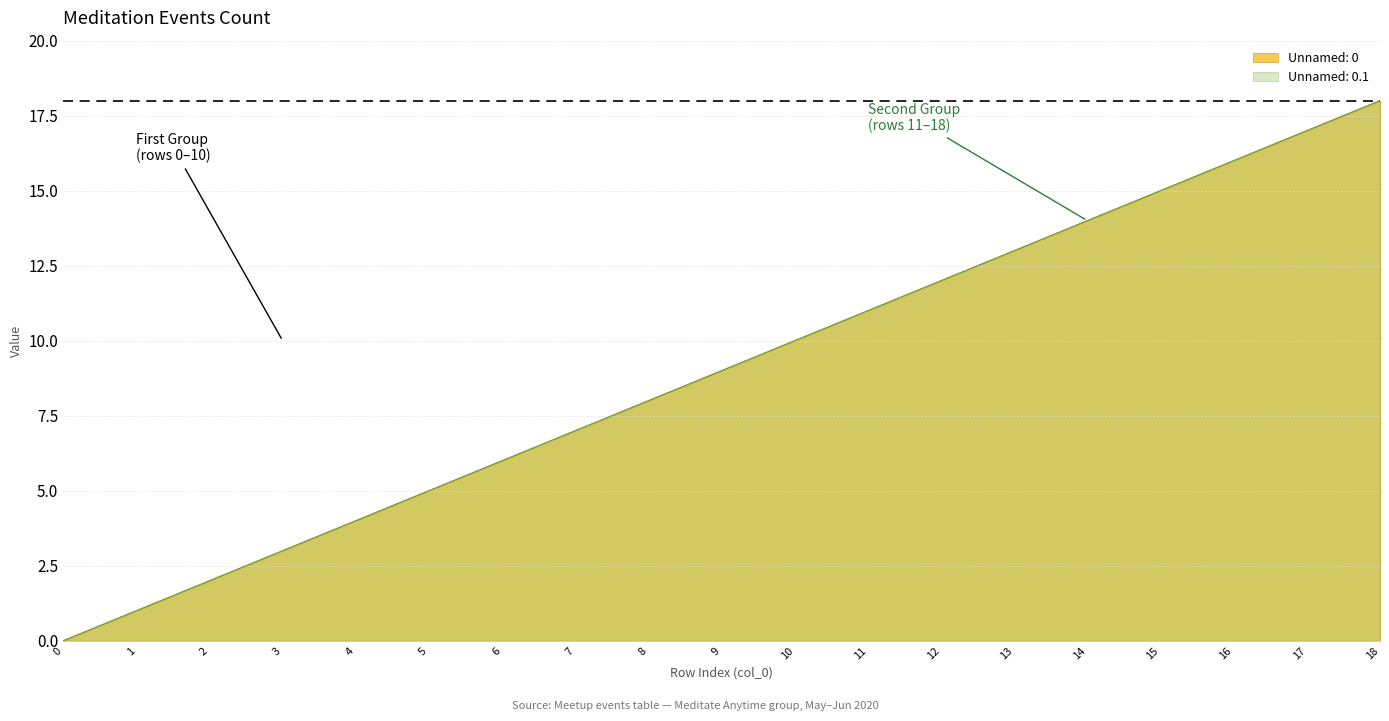

The Unnamed: 0 series shows 16 at 16. True or false?

True